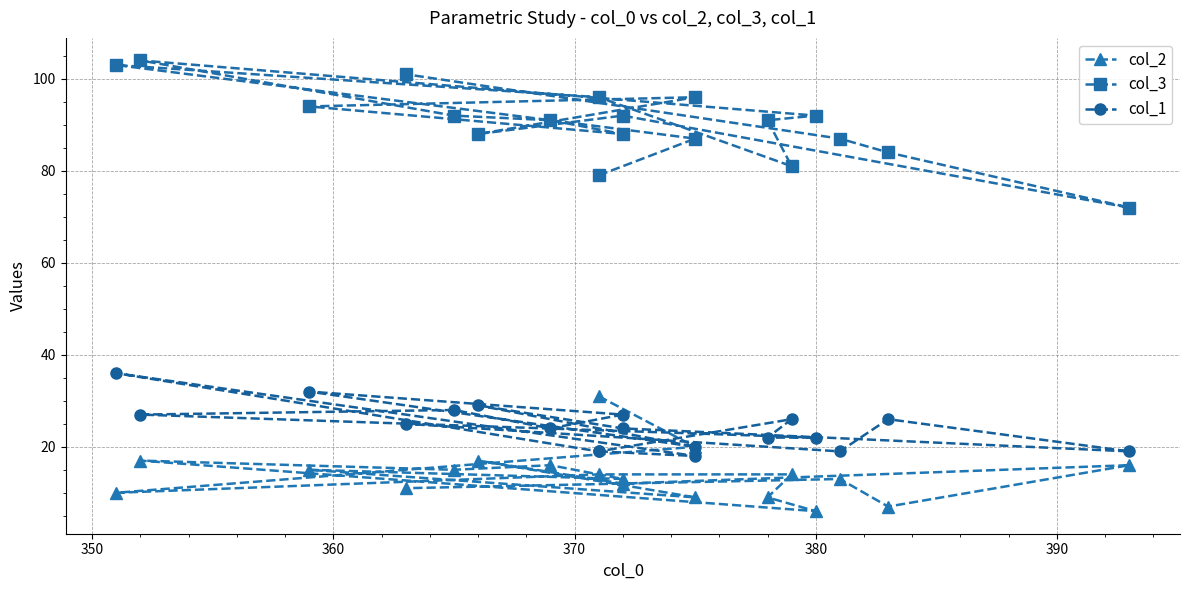

What is the sum of all col_3 values?

1718